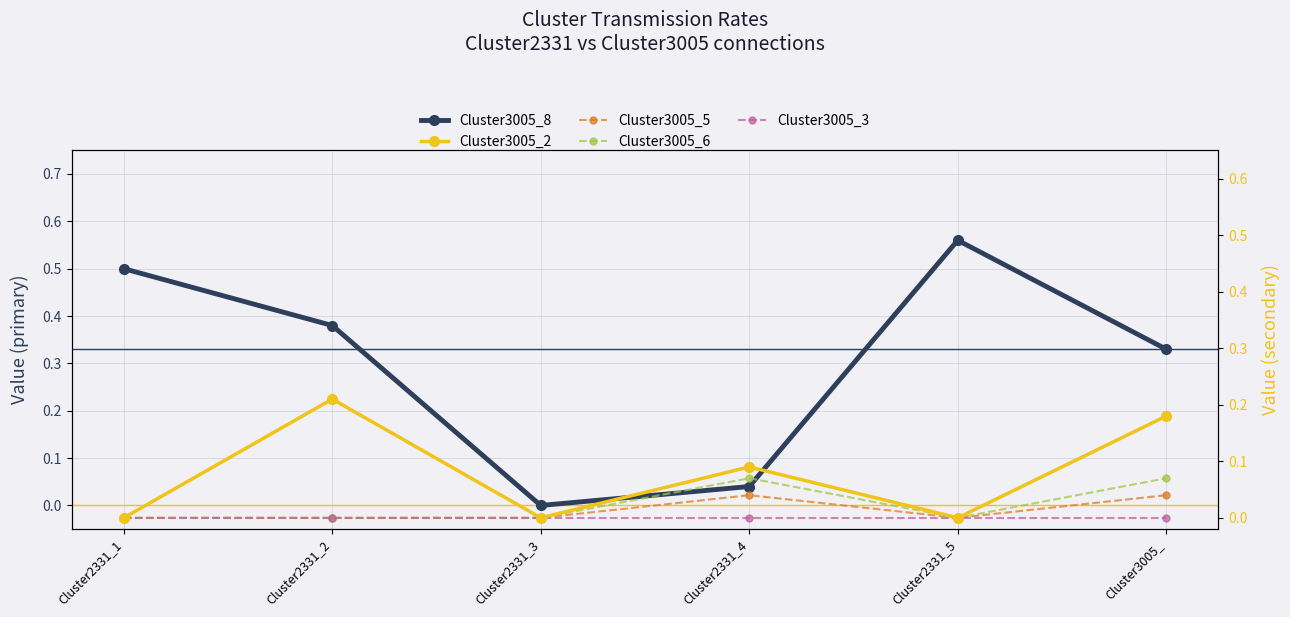

How many intersections are there between Cluster3005_8 and Cluster3005_6?

1